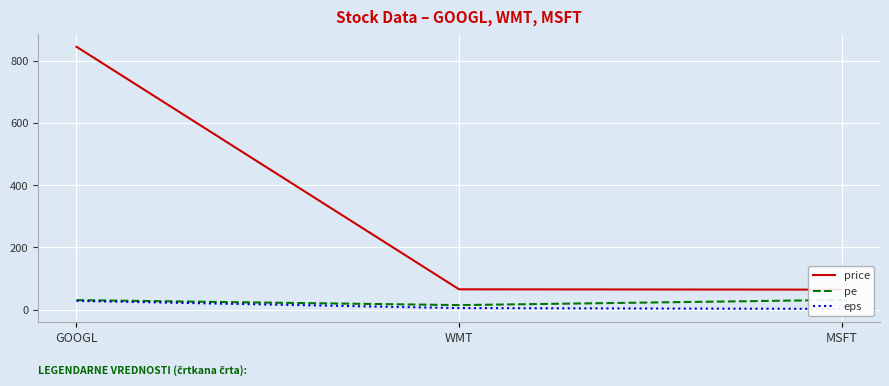

What is the difference between the highest and lowest values at MSFT?

61.9